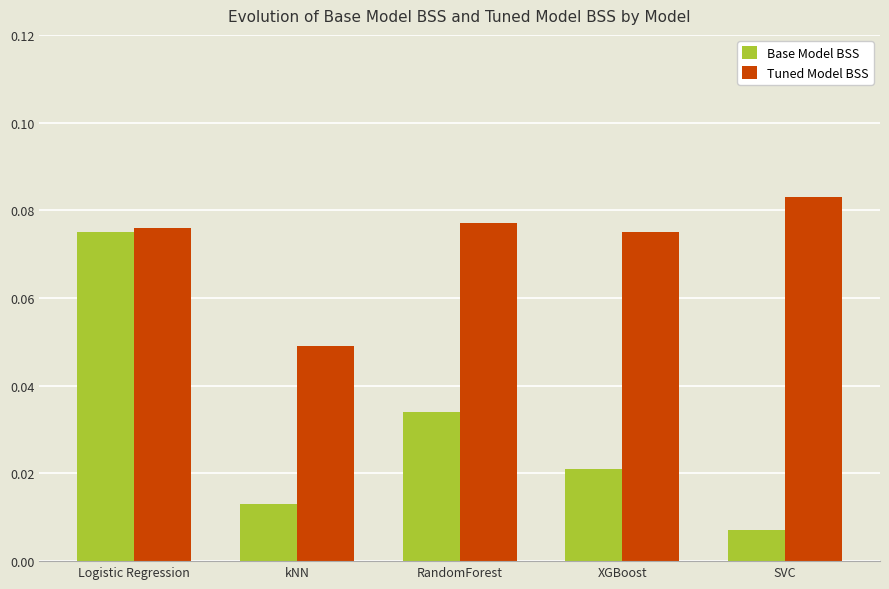

Rank the series by their average value, from lowest to highest.

Base Model BSS, Tuned Model BSS